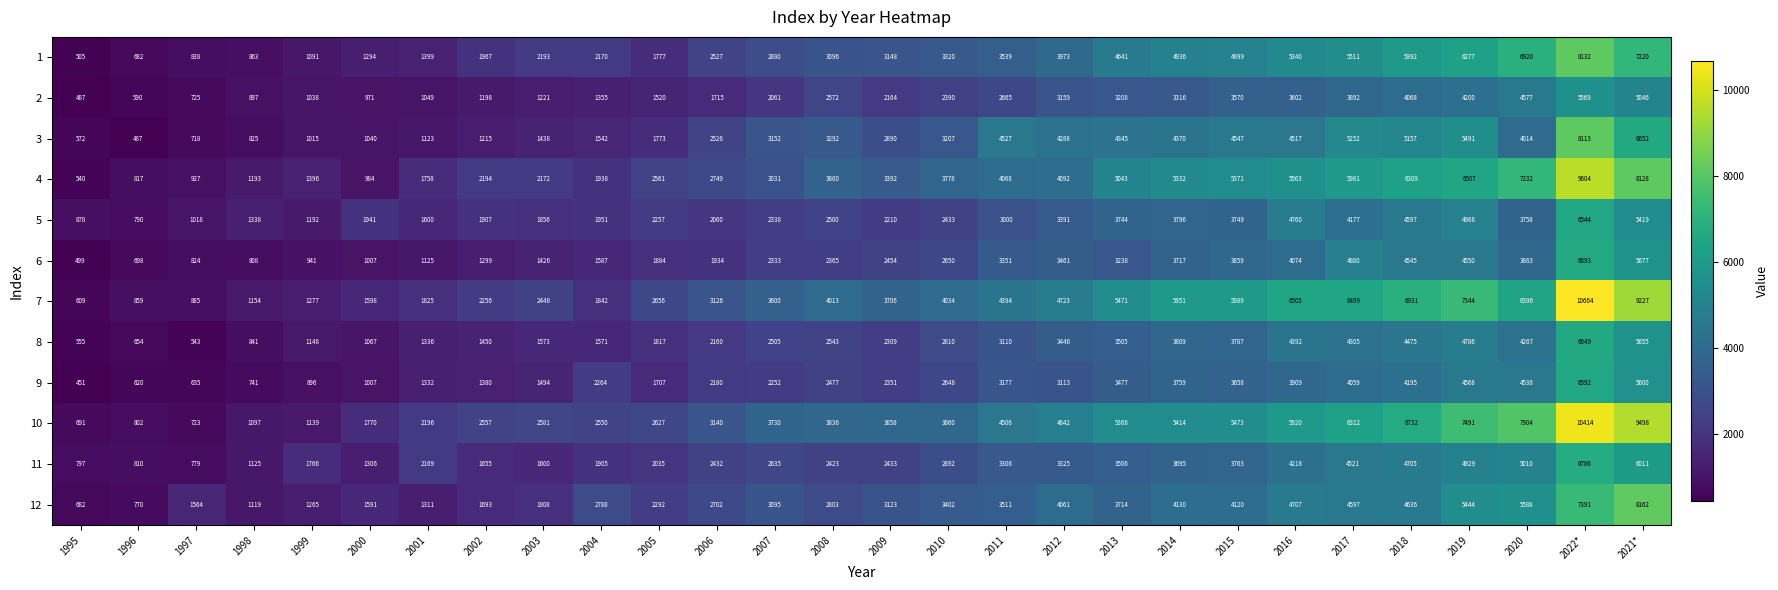

Is it true that 4 equals 2837 at 2011?

False